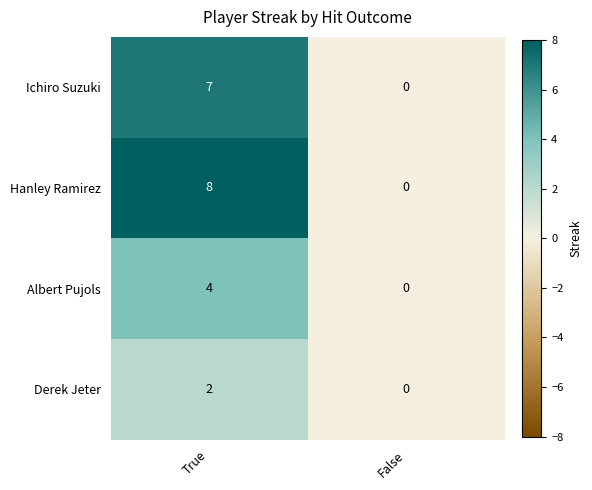

What is the difference between the maximum and minimum values in the Ichiro Suzuki series?

7